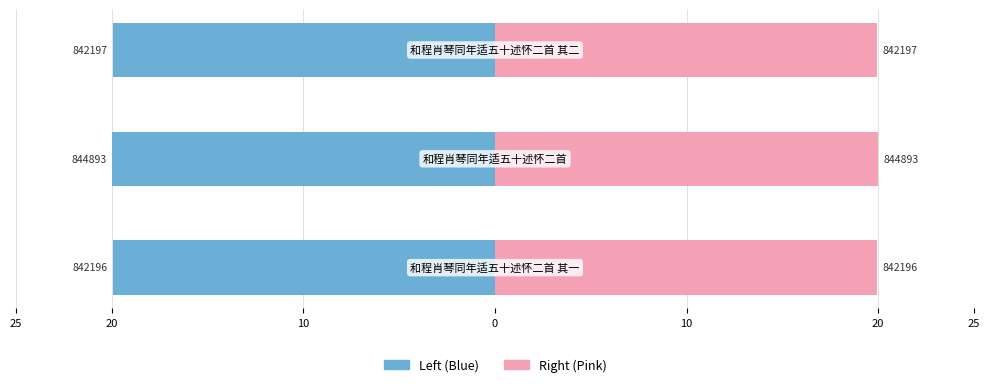

What is the difference between the maximum and second lowest values in the col_0 (right) series?

0.1